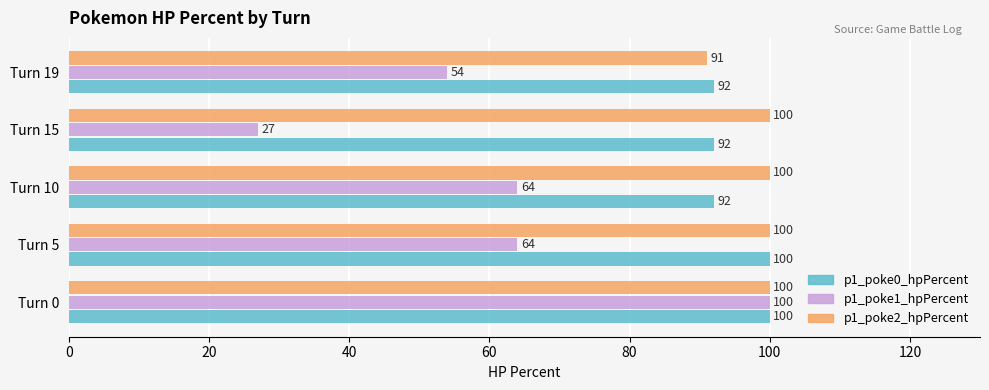

How many series are shown in this chart?

3